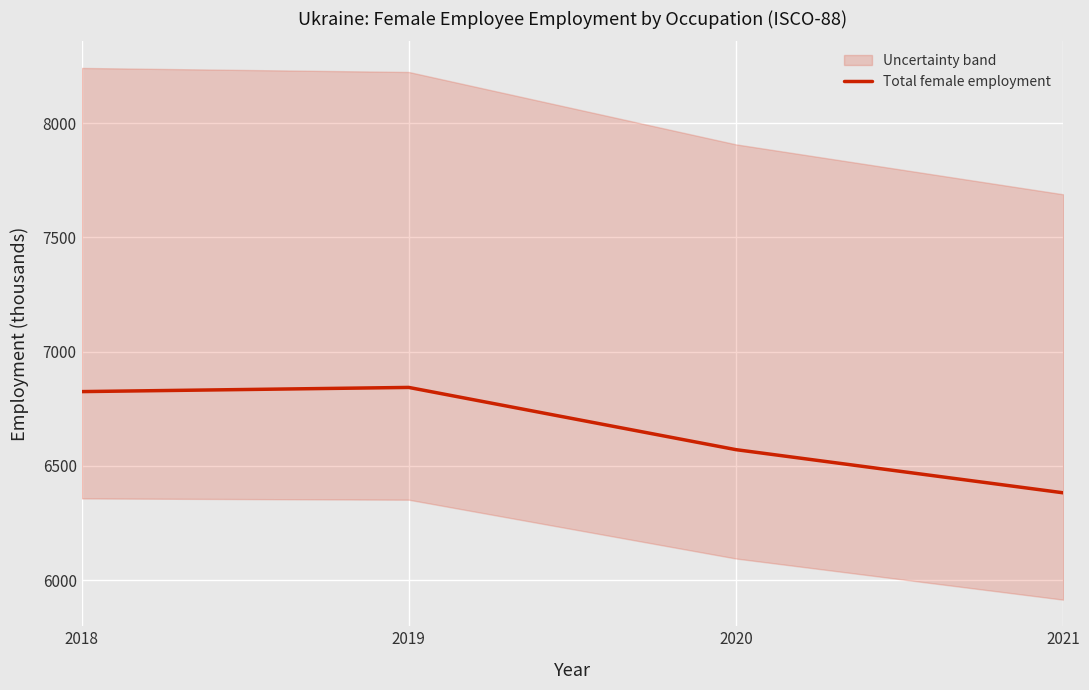

What is the difference between the maximum and second lowest values?

272.3